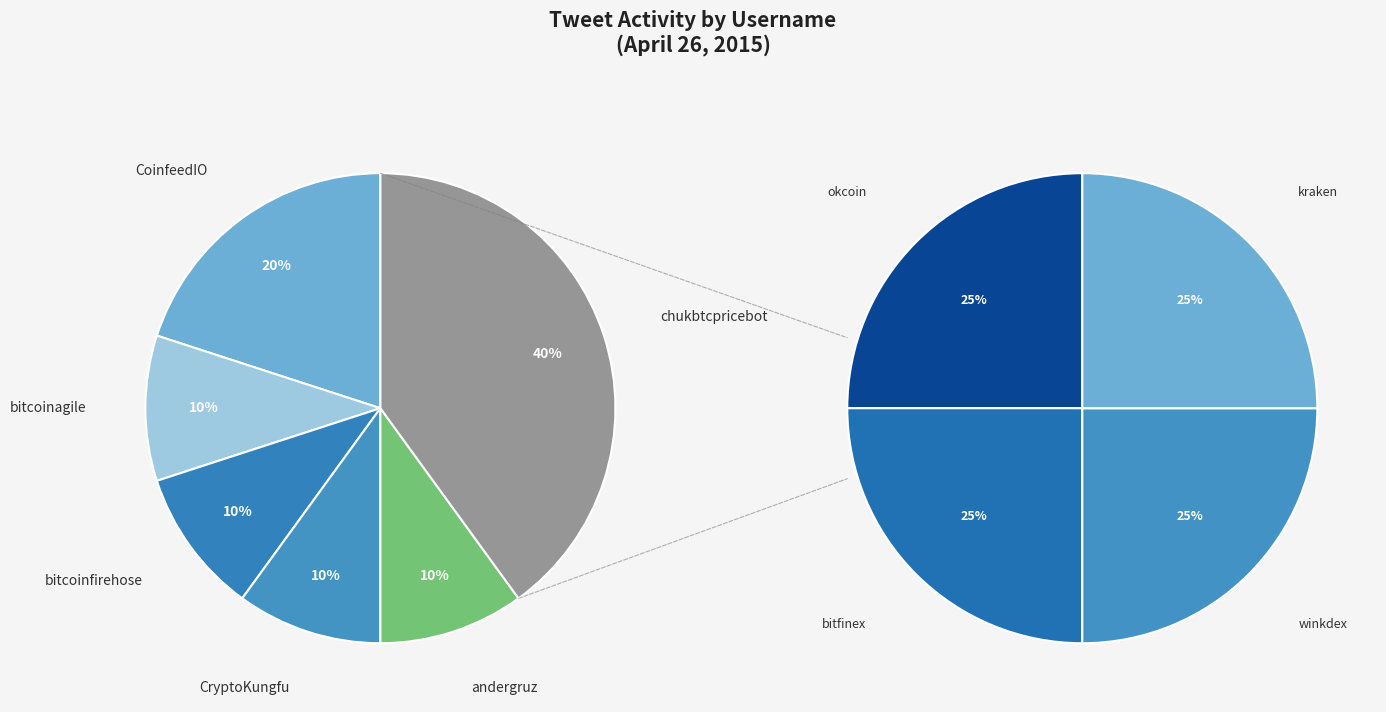

Count the number of slices in the pie.

6